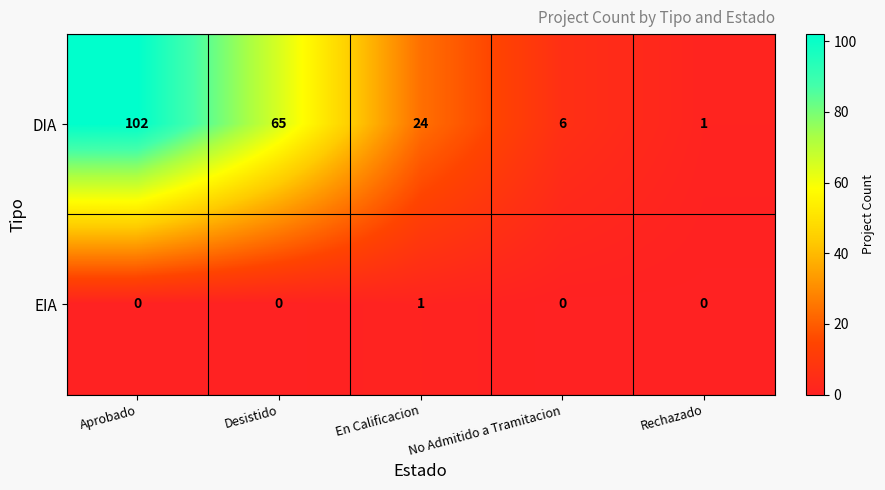

Which series has the widest spread of values?

DIA